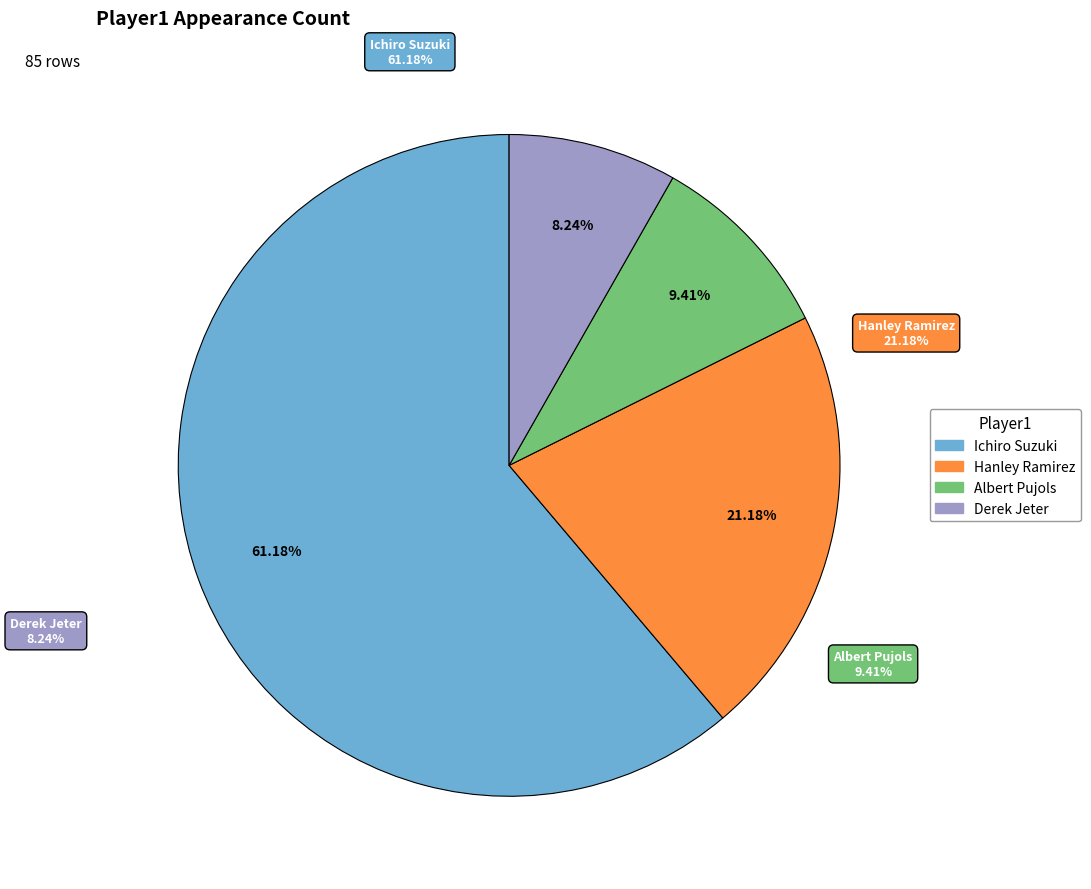

How many slices are in this pie chart?

4